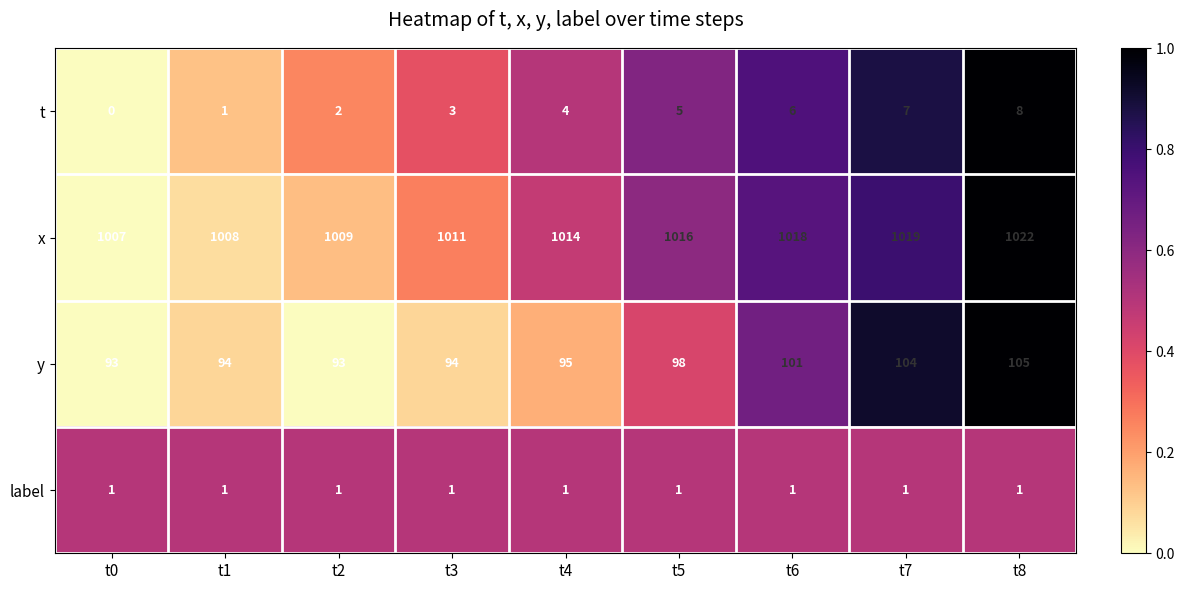

Which series has the largest total across all categories?

x